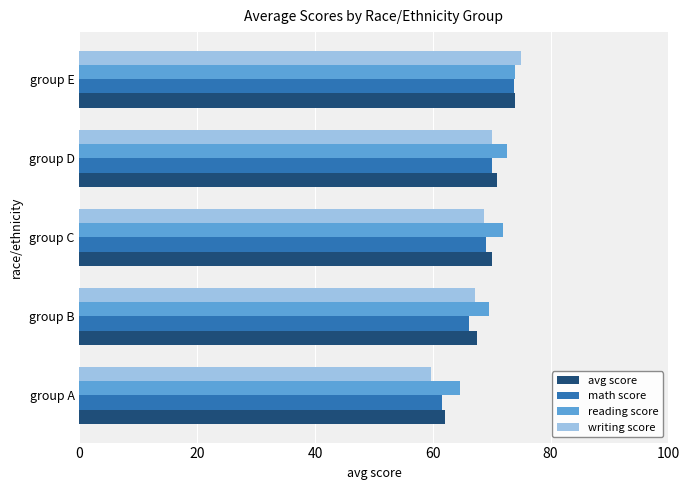

At which label is writing score closest to 67?

group B